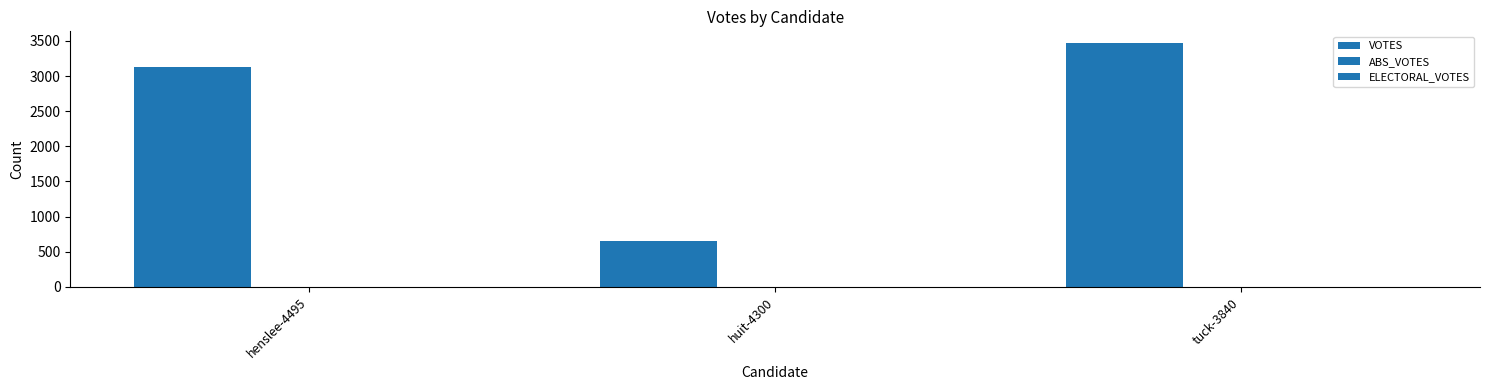

Between henslee-4495 and tuck-3840, which is larger?

tuck-3840